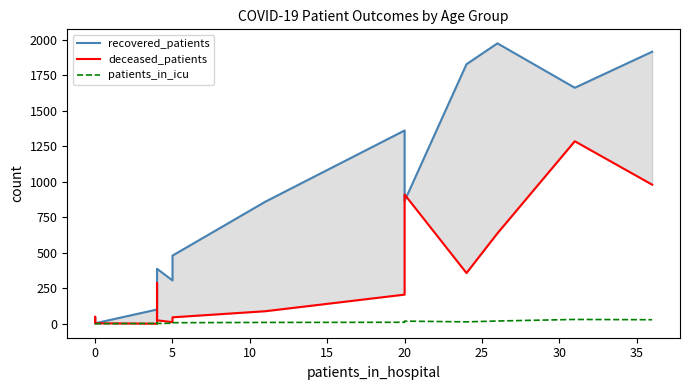

What is the sum of all patients_in_icu values?

149